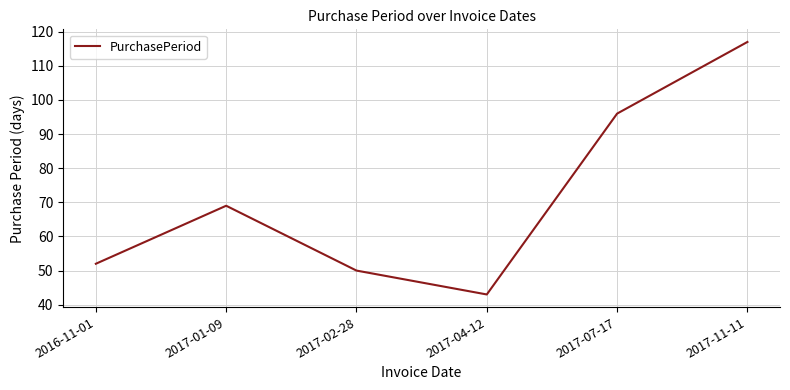

Rank the categories by value from lowest to highest.

2017-04-12, 2017-02-28, 2016-11-01, 2017-01-09, 2017-07-17, 2017-11-11